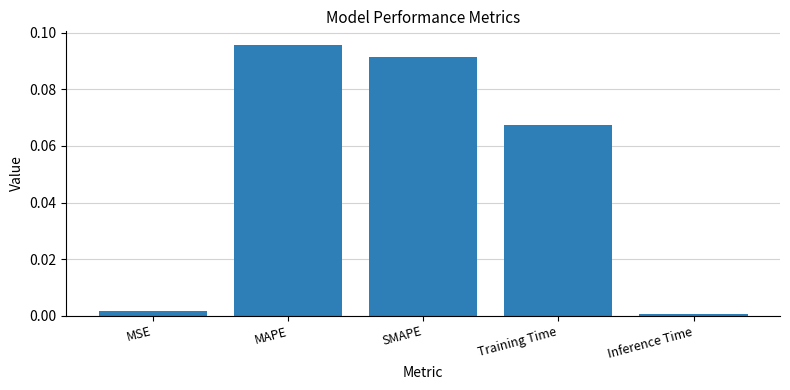

True or false: the data shows 0.0 at MSE.

True